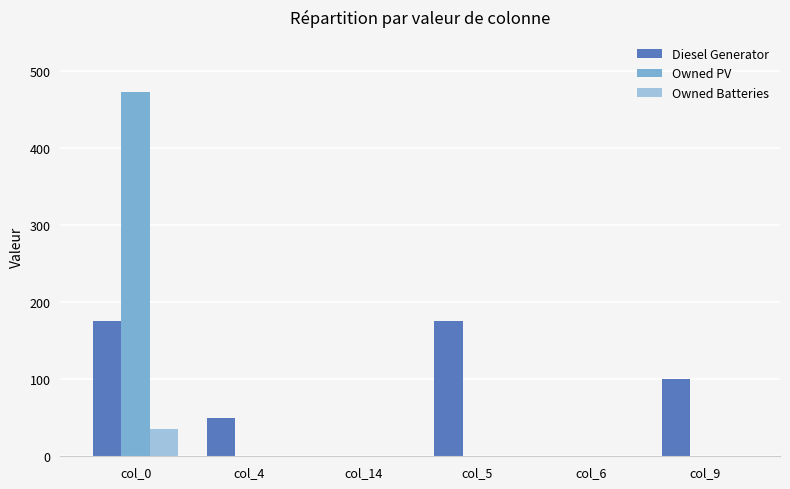

At which category is the sum across all series the highest?

col_0